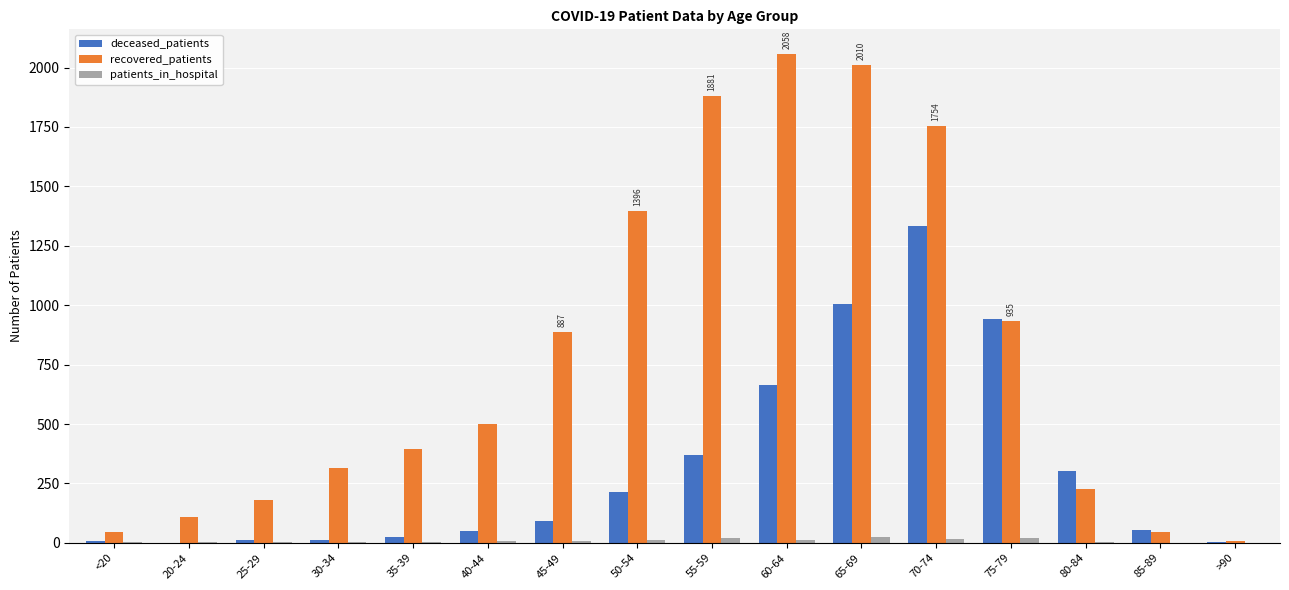

At which category is the sum across all series the highest?

70-74